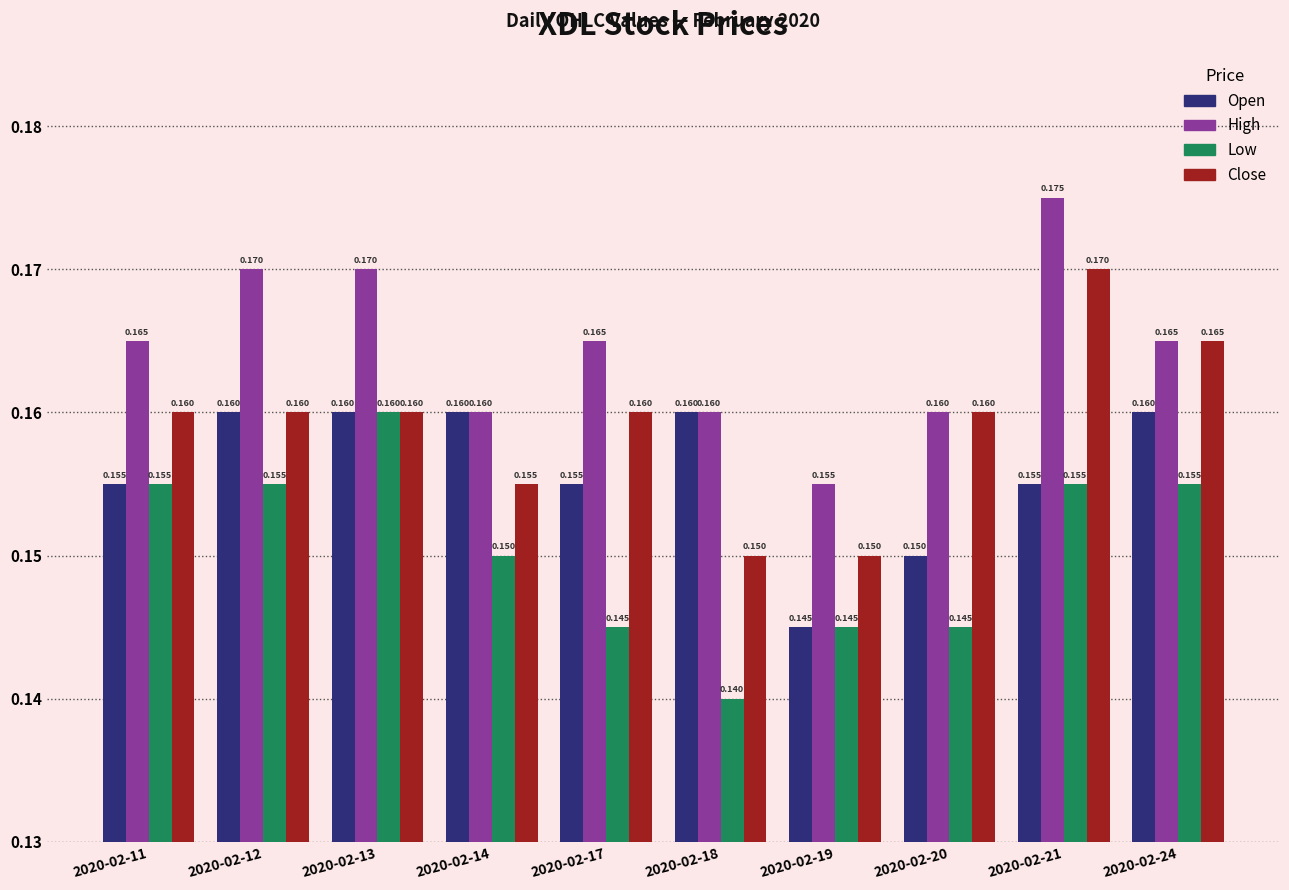

How many data points does each series have?

10